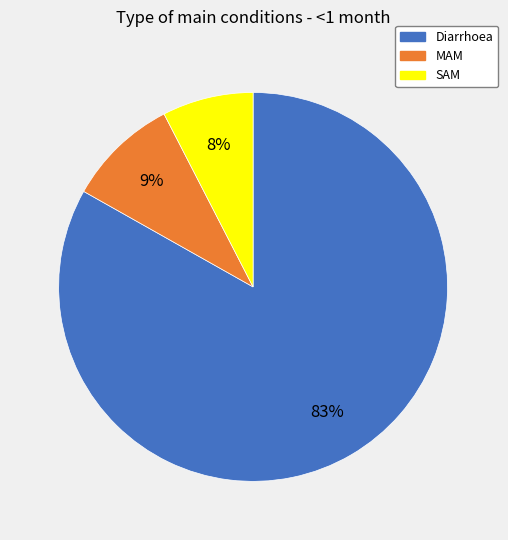

To the nearest percent, what is the average slice percentage?

33%